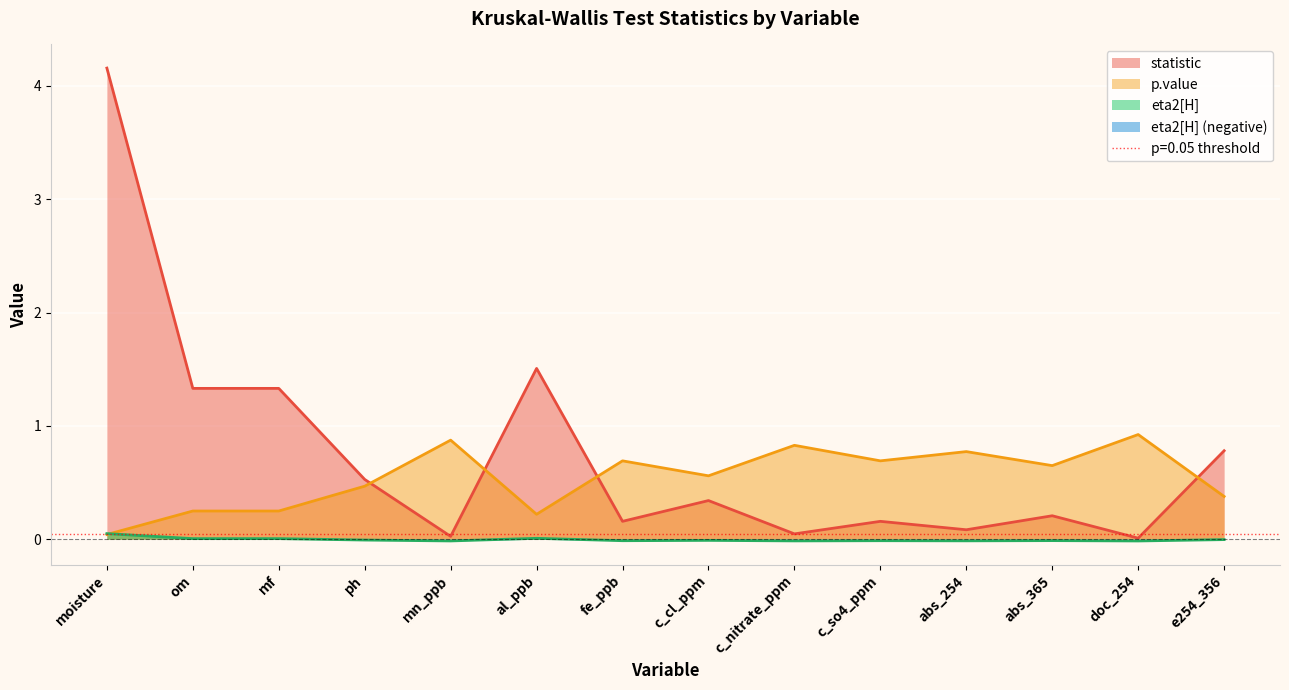

How many interior local valleys does the statistic series have?

5